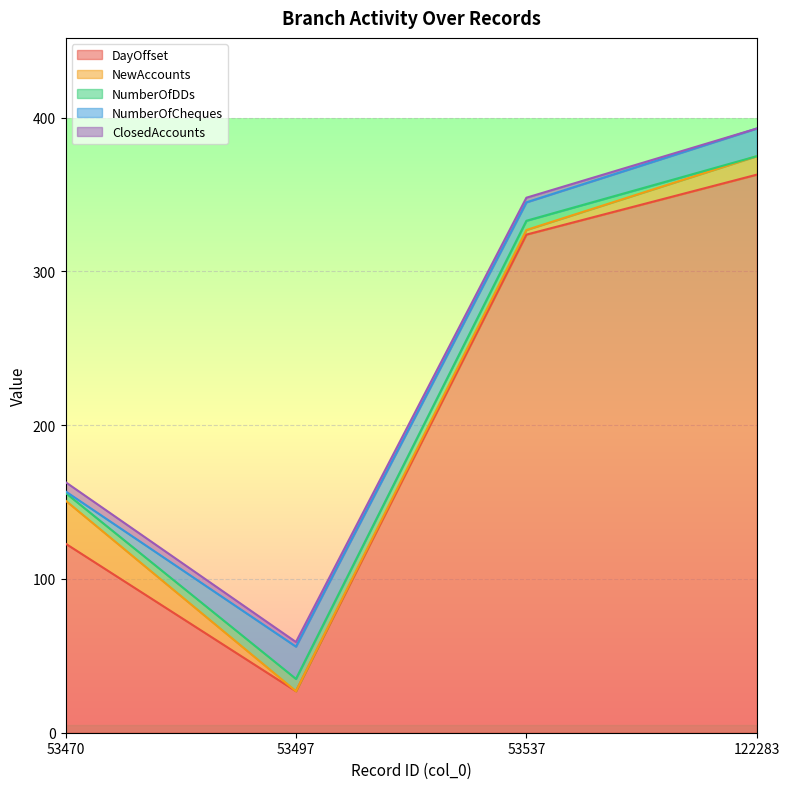

Does the chart display data point markers on the line(s)?

No